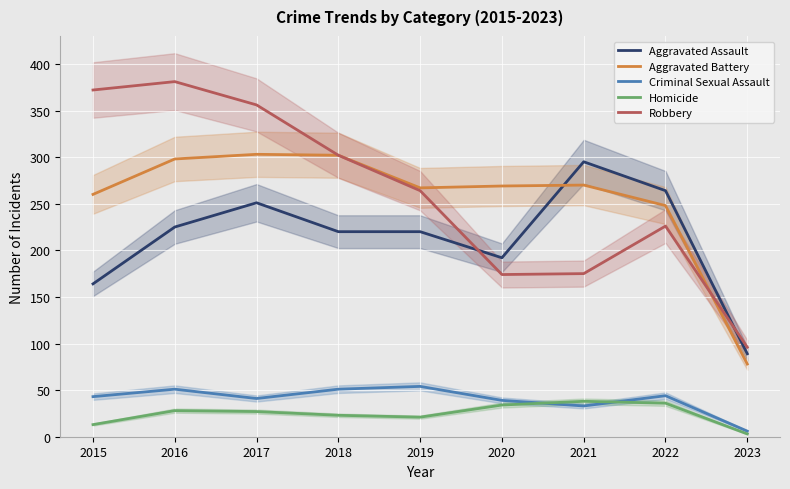

What is the spread (max minus min) of values at 2023?

93